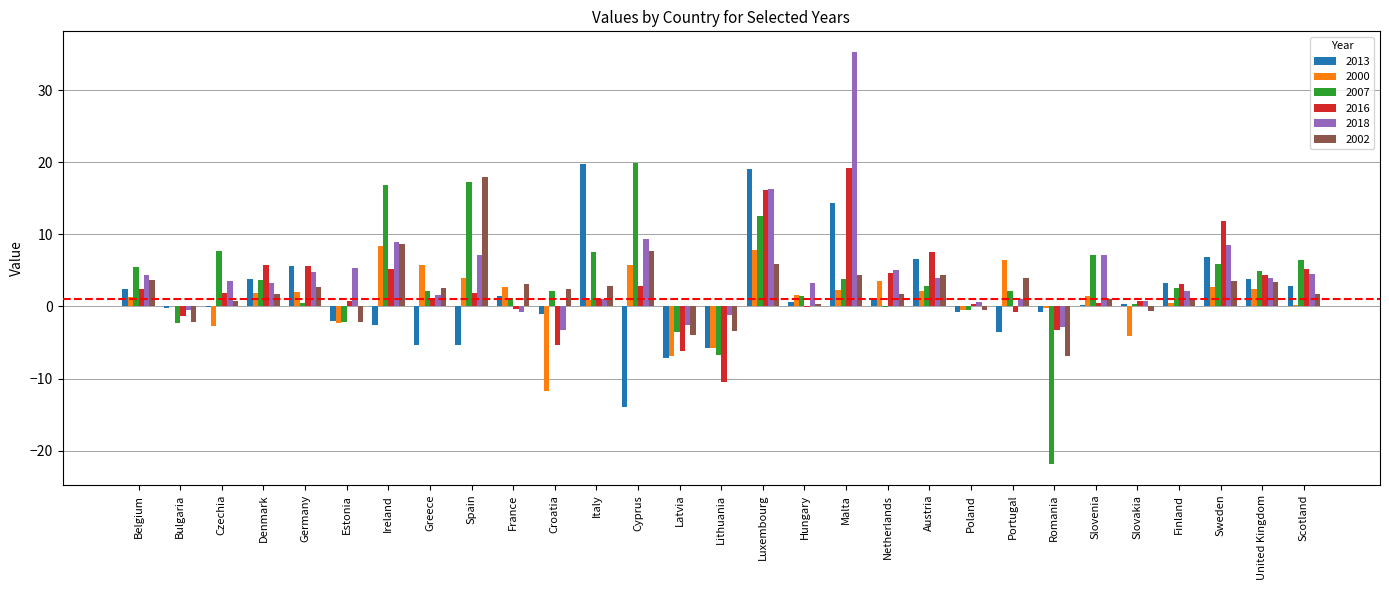

True or false: 2000 has a value of 13.1 at Bulgaria.

False